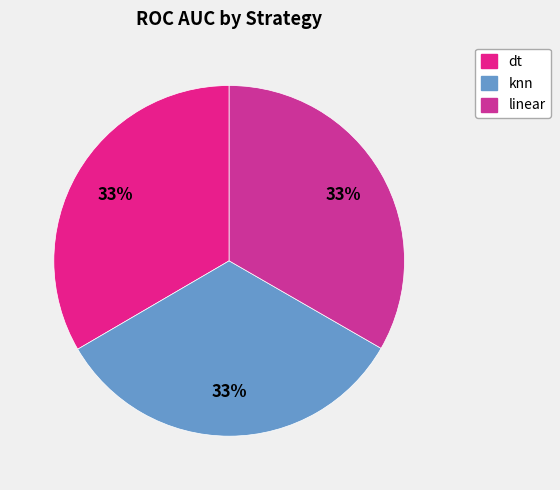

What portion of the pie excludes knn?

66.7%